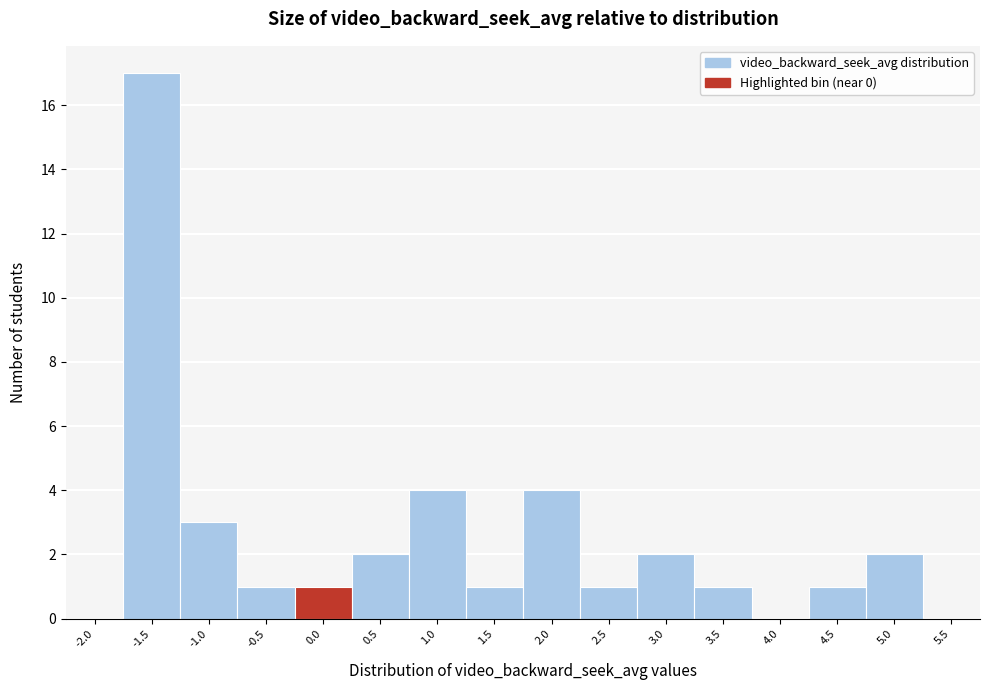

Reading left to right, extract all data points from this chart.

-2.0=0	-1.5=17	-1.0=3	-0.5=1	0.0=1	0.5=2	1.0=4	1.5=1	2.0=4	2.5=1	3.0=2	3.5=1	4.0=0	4.5=1	5.0=2	5.5=0